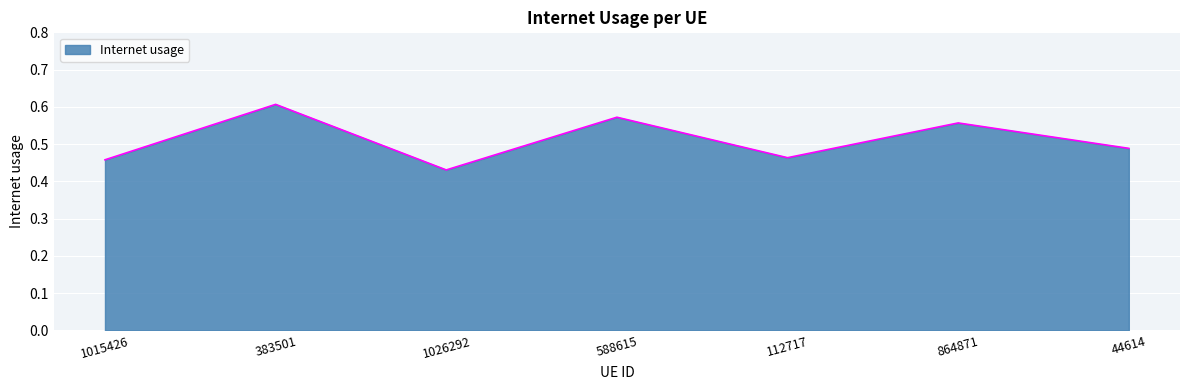

Where is the first local maximum?

383501